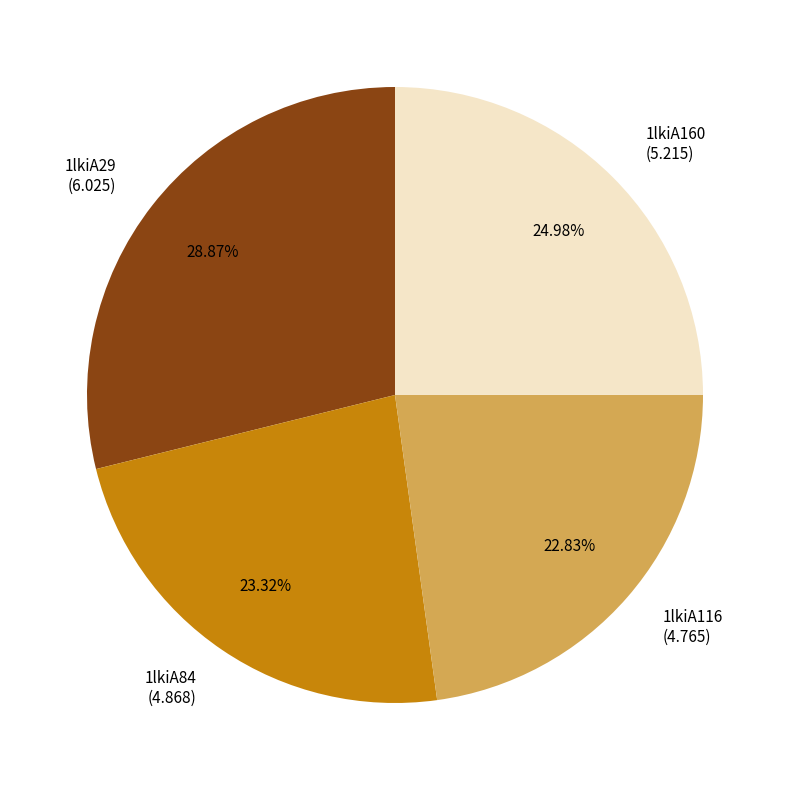

Does any single category account for the majority?

No